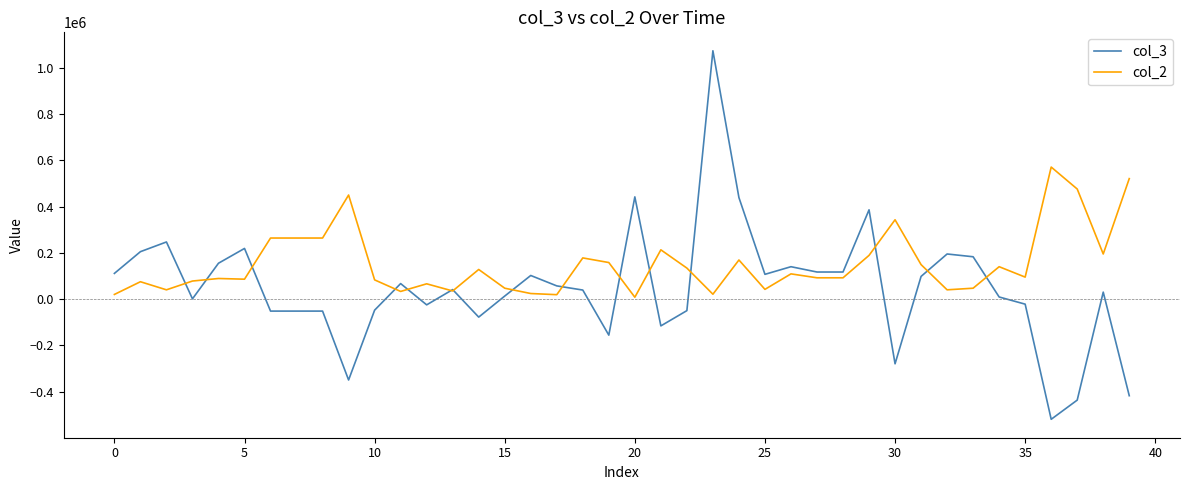

Count the number of categories in the chart.

40